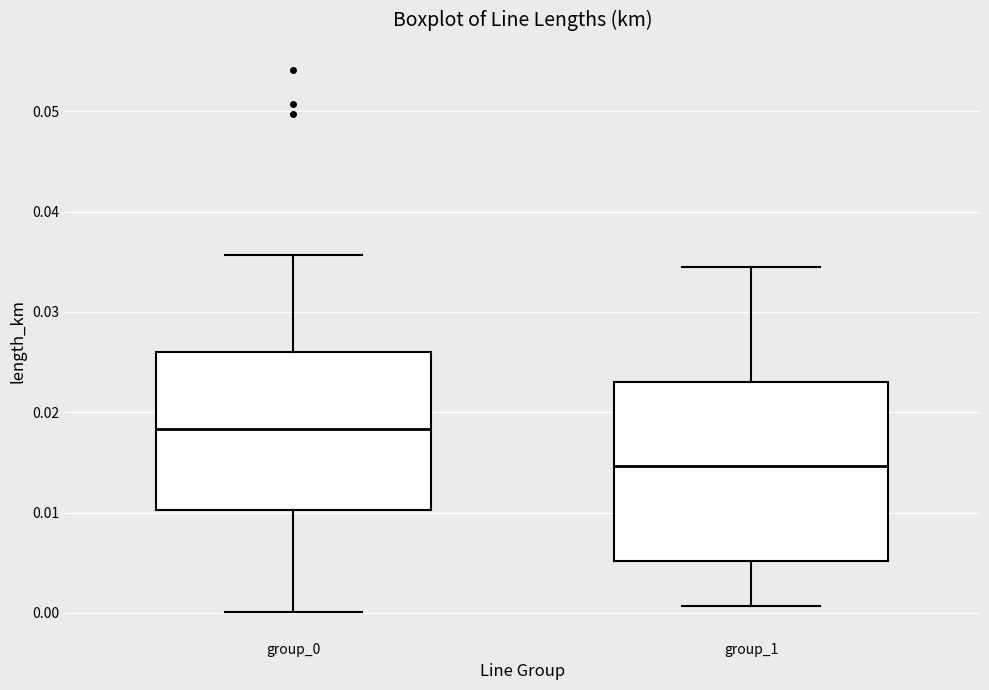

Which box is the tallest, from its lower edge to its upper edge?

group_1